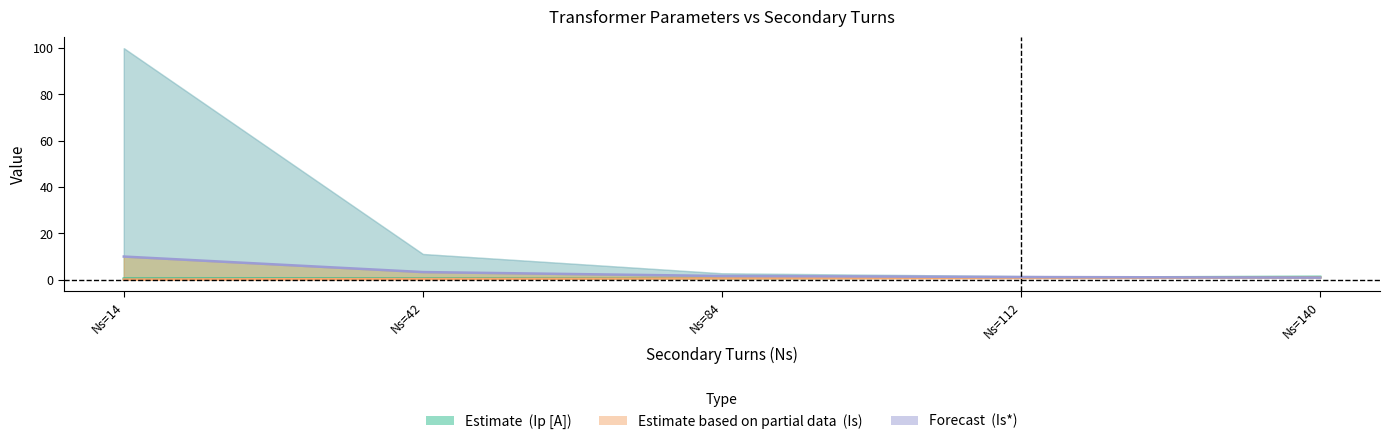

Rank the series by their maximum value, from highest to lowest.

Is*, Ip [A], Is [A] (delta 2mA)